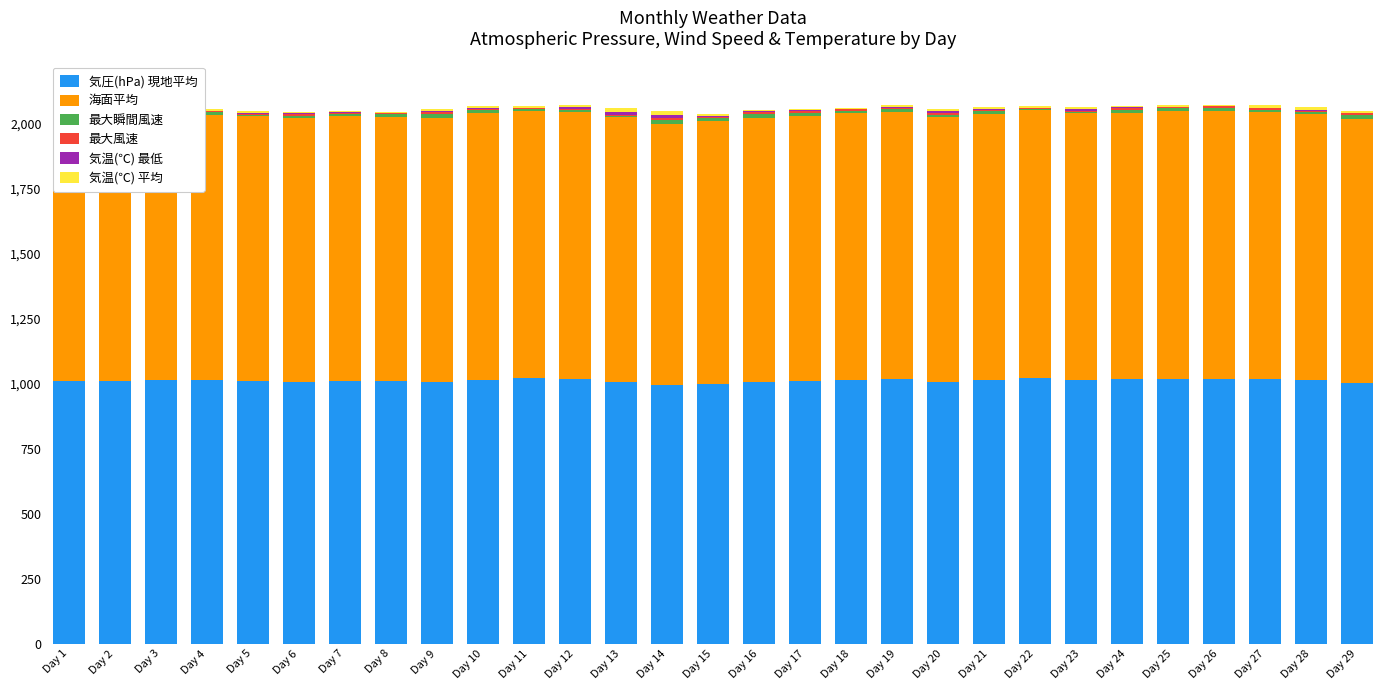

Reading right to left, transcribe all the data shown in this chart.

気圧(hPa) 現地平均: 1004.2	1013.9	1016.6	1019.2	1019.2	1016.0	1014.6	1020.1	1013.2	1007.2	1017.6	1015.6	1010.2	1006.3	999.5	994.7	1007.1	1018.0	1020.0	1015.6	1005.7	1008.5	1008.7	1005.5	1008.7	1012.3	1013.8	1010.2	1010.6
海面平均: 1014.3	1024.1	1026.8	1029.5	1029.6	1026.4	1024.9	1030.4	1023.4	1017.3	1027.8	1025.9	1020.5	1016.6	1009.6	1004.5	1017.1	1028.2	1030.4	1025.9	1015.8	1018.8	1019.0	1015.7	1019.0	1022.6	1024.2	1020.4	1020.8
最大瞬間風速: 14.0	6.5	10.4	11.2	9.9	11.9	6.4	5.5	10.6	10.1	9.2	8.1	12.0	13.9	10.6	16.6	5.9	6.2	6.2	9.6	14.9	8.7	9.2	9.2	6.9	9.0	8.4	8.5	5.9
最大風速: 6.5	3.7	5.9	6.1	5.3	6.6	3.7	2.8	5.6	5.8	4.6	5.0	6.1	7.4	5.9	7.2	3.9	4.6	3.3	5.5	7.3	4.6	4.9	5.5	3.9	4.8	4.9	5.1	3.3
気温(℃) 最低: 1.5	5.6	2.2	1.6	1.8	2.9	6.2	3.1	4.9	8.2	3.8	0.9	2.7	2.5	3.8	10.7	10.8	5.5	1.3	3.9	4.6	-0.5	2.0	3.1	3.0	0.4	1.6	3.7	5.3
気温(℃) 平均: 8.2	10.5	8.0	5.3	4.8	5.6	8.2	6.5	8.0	8.9	9.7	6.1	5.7	5.1	7.1	15.5	13.4	10.7	7.0	6.1	8.1	5.4	4.6	6.2	6.8	5.7	4.8	6.1	7.2